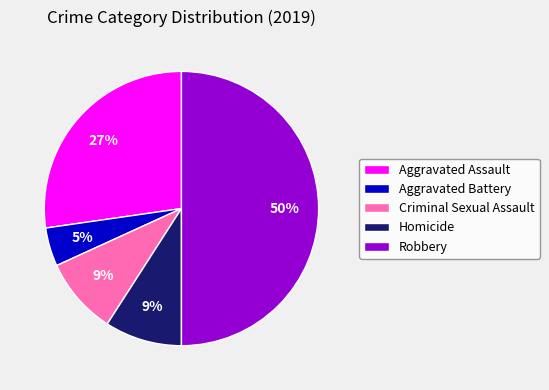

Between Aggravated Assault and Aggravated Battery, which is larger?

Aggravated Assault